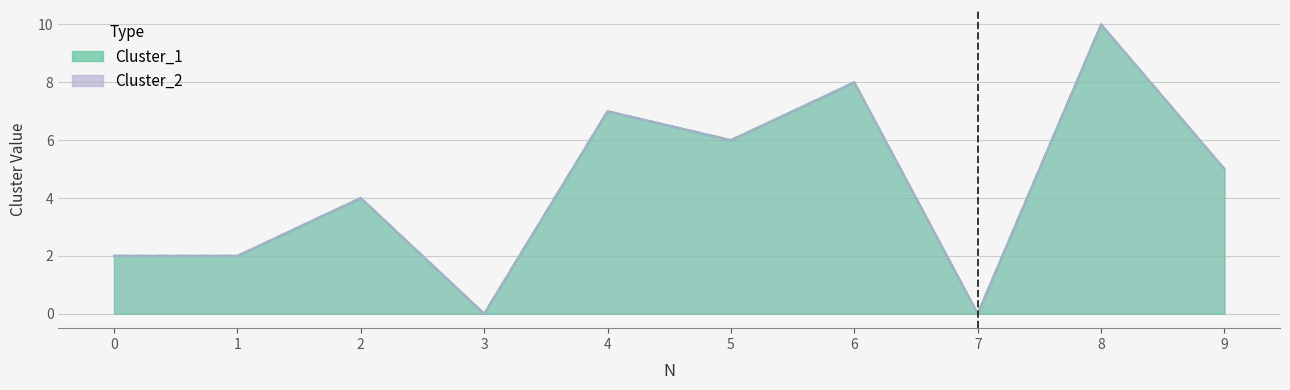

Is the value of Cluster_2 at 6 greater than the value of Cluster_1 at 0?

Yes